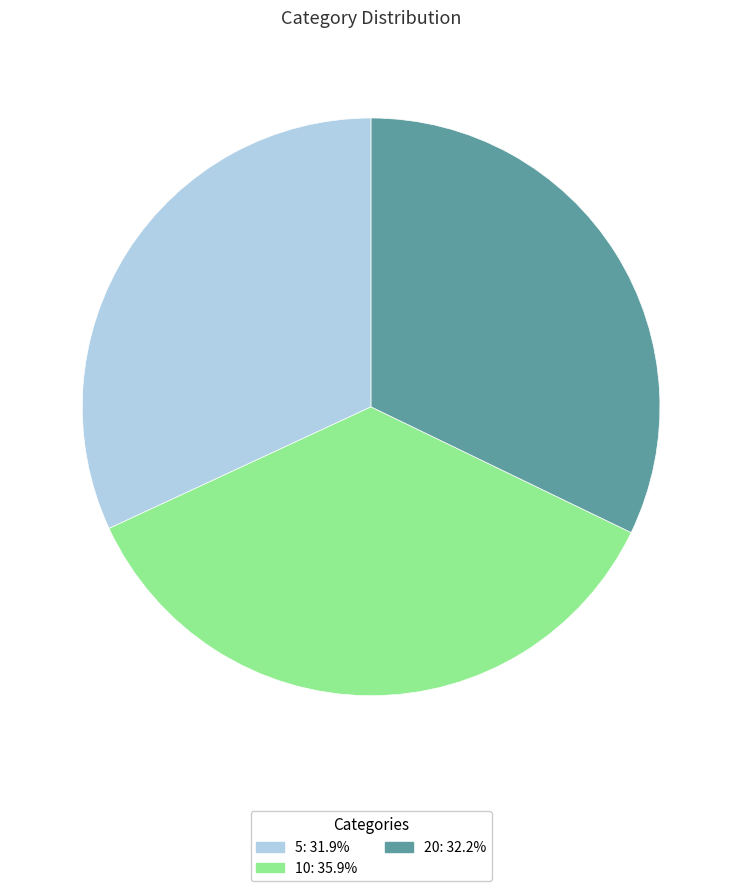

Which category has the biggest portion of the pie?

10